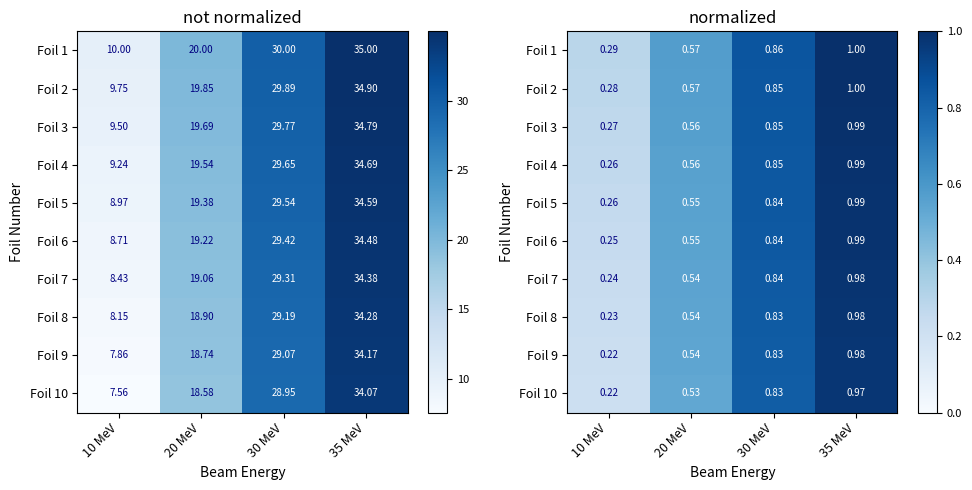

What is the total value across all series at 30 MeV?

8.4